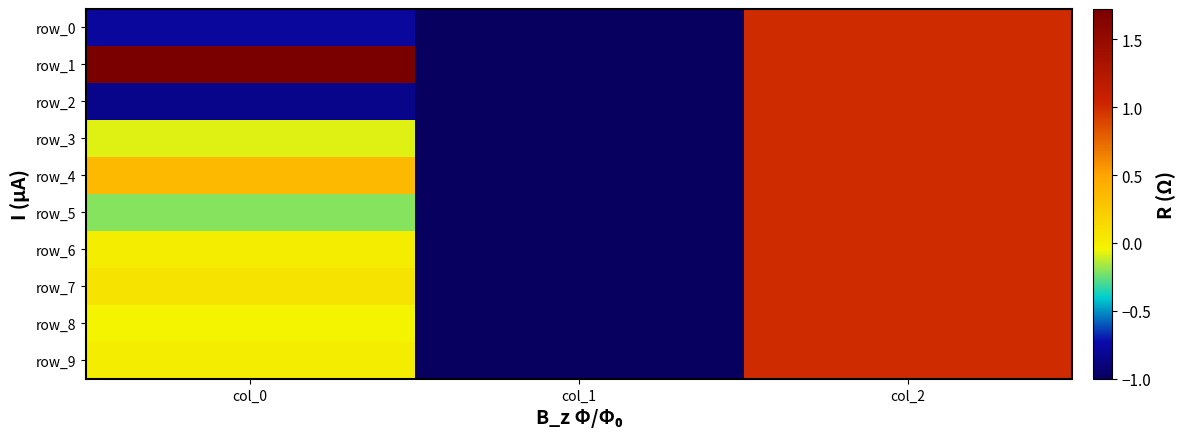

The row_2 series shows 1.0 at col_2. True or false?

True